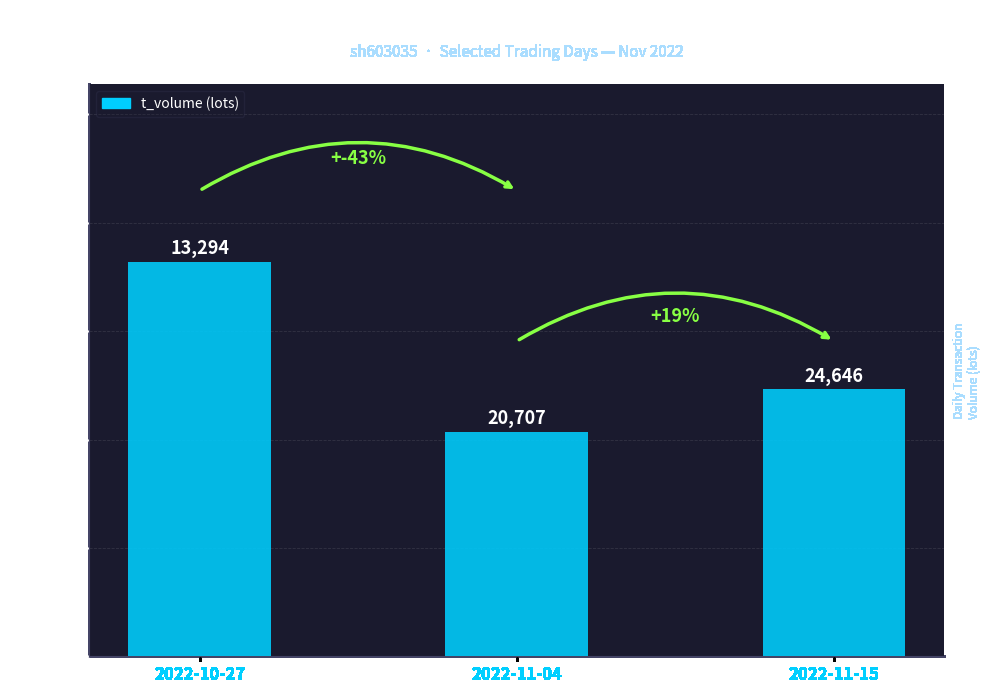

Count the number of data series in this chart.

1